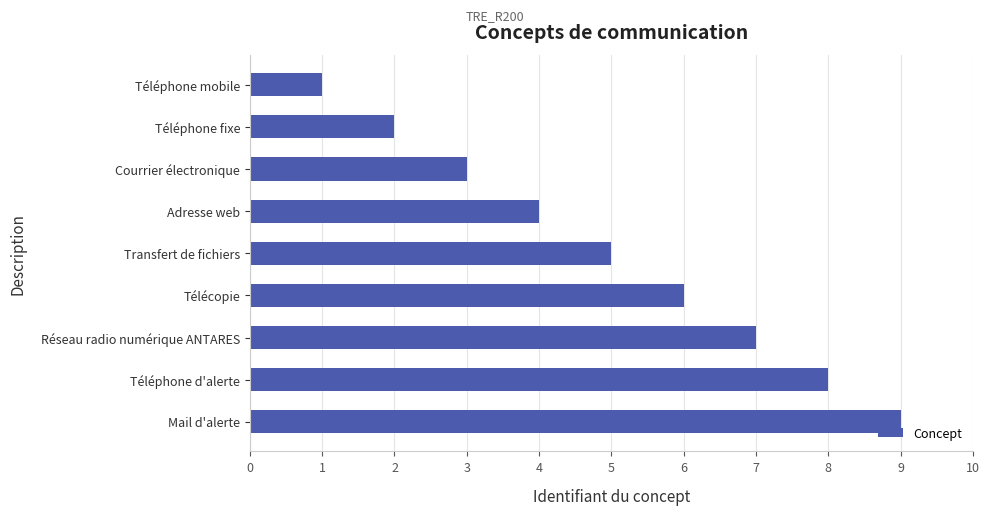

List the labels in order of value, smallest first.

Téléphone mobile, Téléphone fixe, Courrier électronique, Adresse web, Transfert de fichiers, Télécopie, Réseau radio numérique ANTARES, Téléphone d'alerte, Mail d'alerte